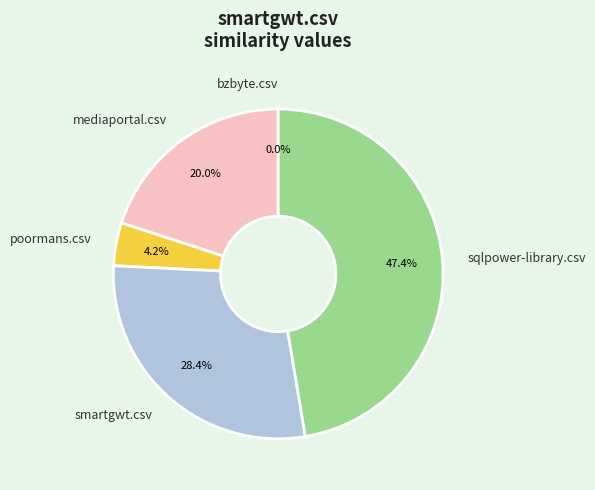

What percentage is the smartgwt.csv slice, to the nearest percent?

28%